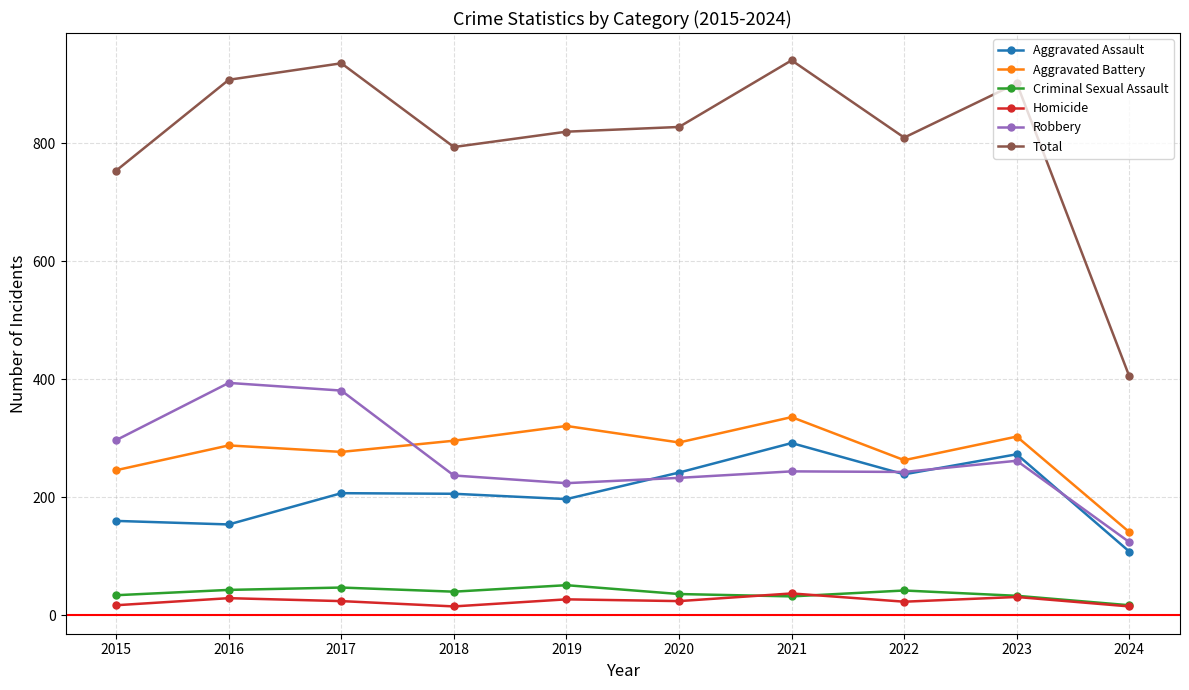

True or false: Criminal Sexual Assault and Aggravated Assault cross at least once.

False